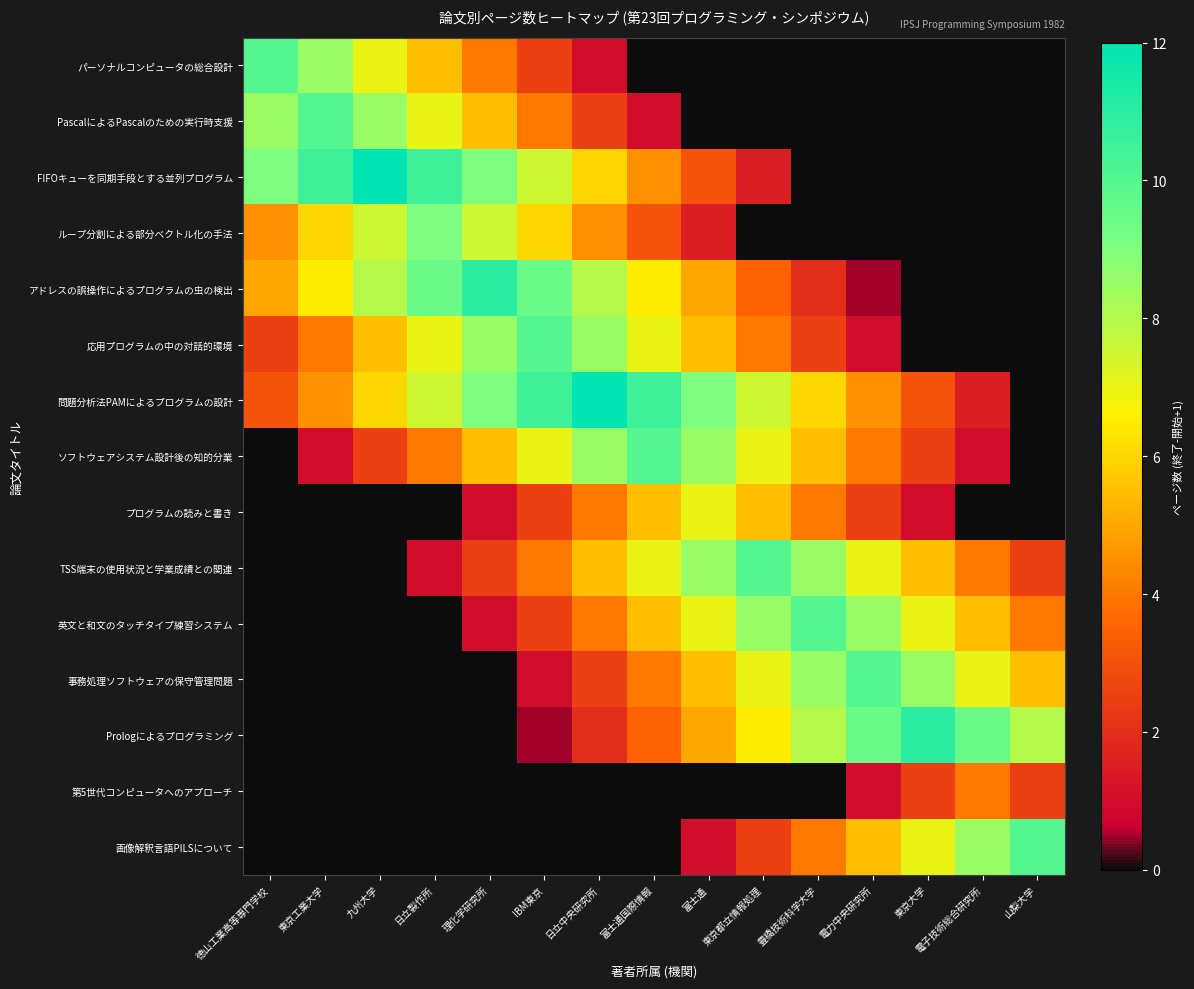

At which category is the sum across all series the highest?

日立中央研究所